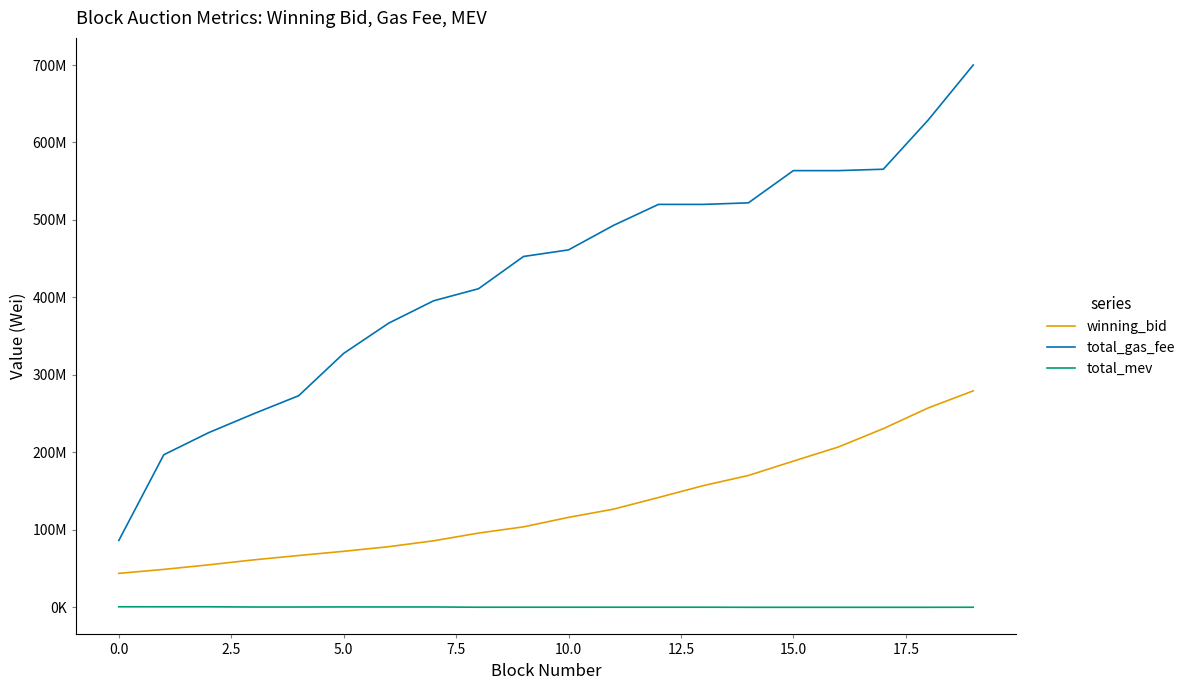

Rank the series by their maximum value, from lowest to highest.

total_mev, winning_bid, total_gas_fee